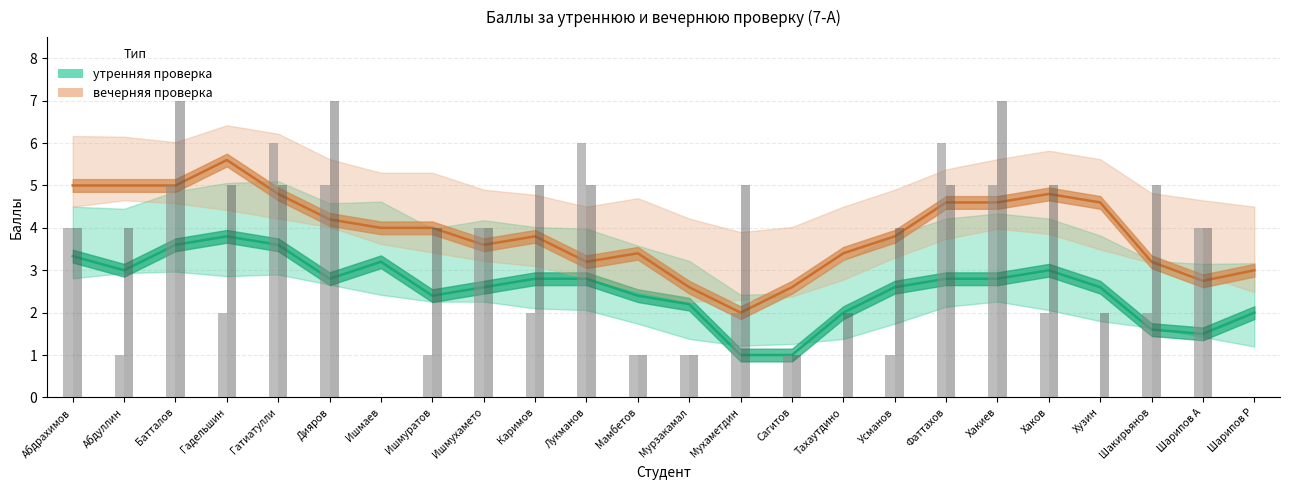

Rank the series at Мухаметдин from lowest to highest value.

утренняя проверка, вечерняя проверка